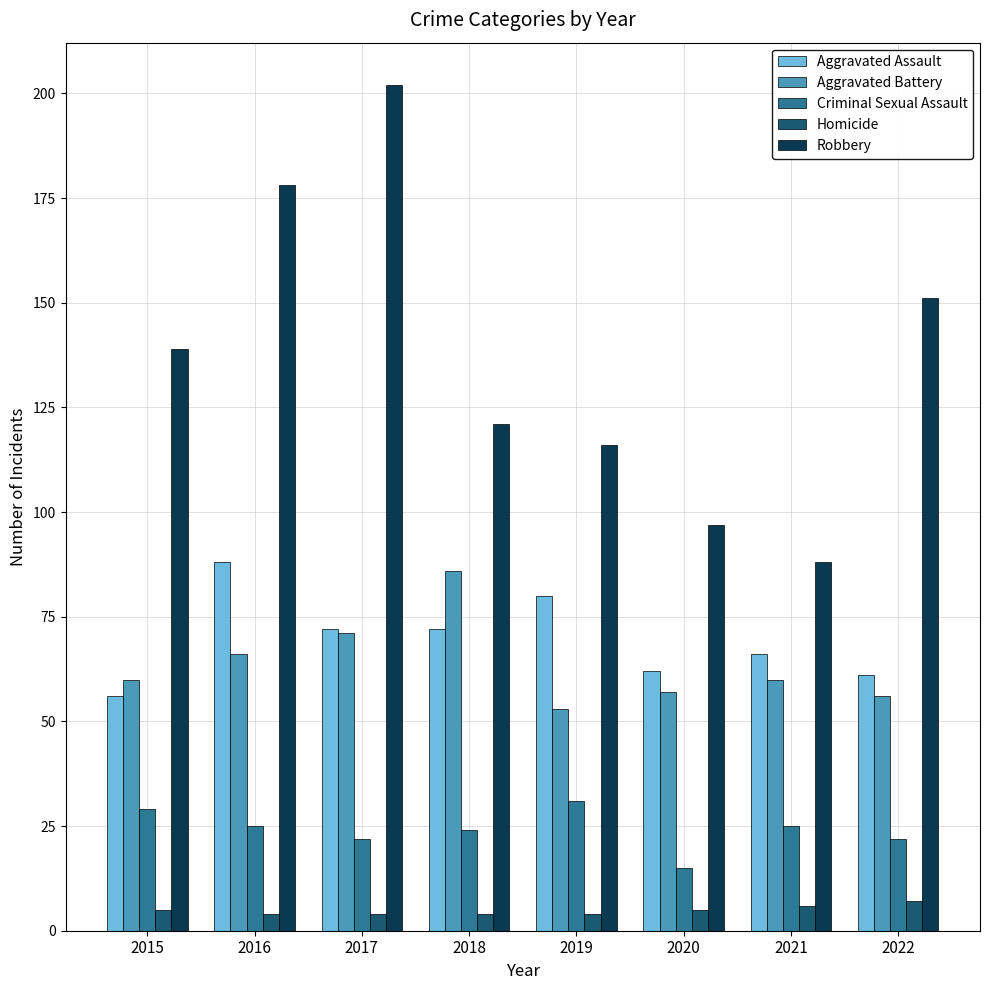

What is the spread (max minus min) of values at 2015?

134